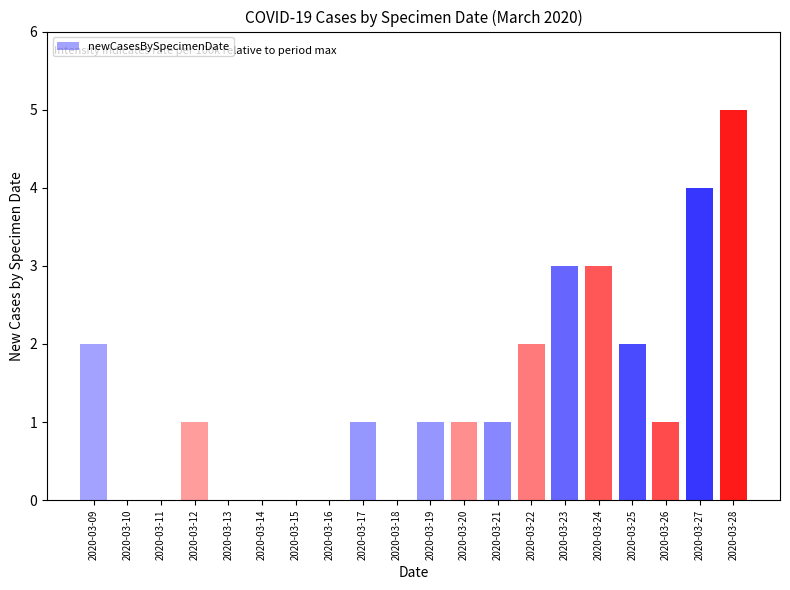

What is the maximum value shown in the chart?

5